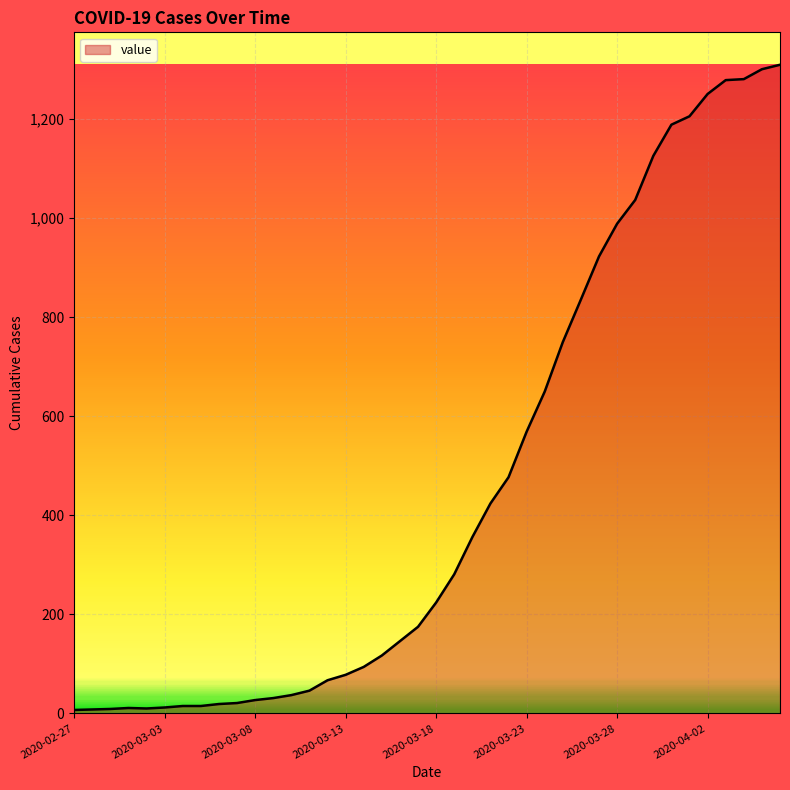

How many categories are shown in the chart?

40